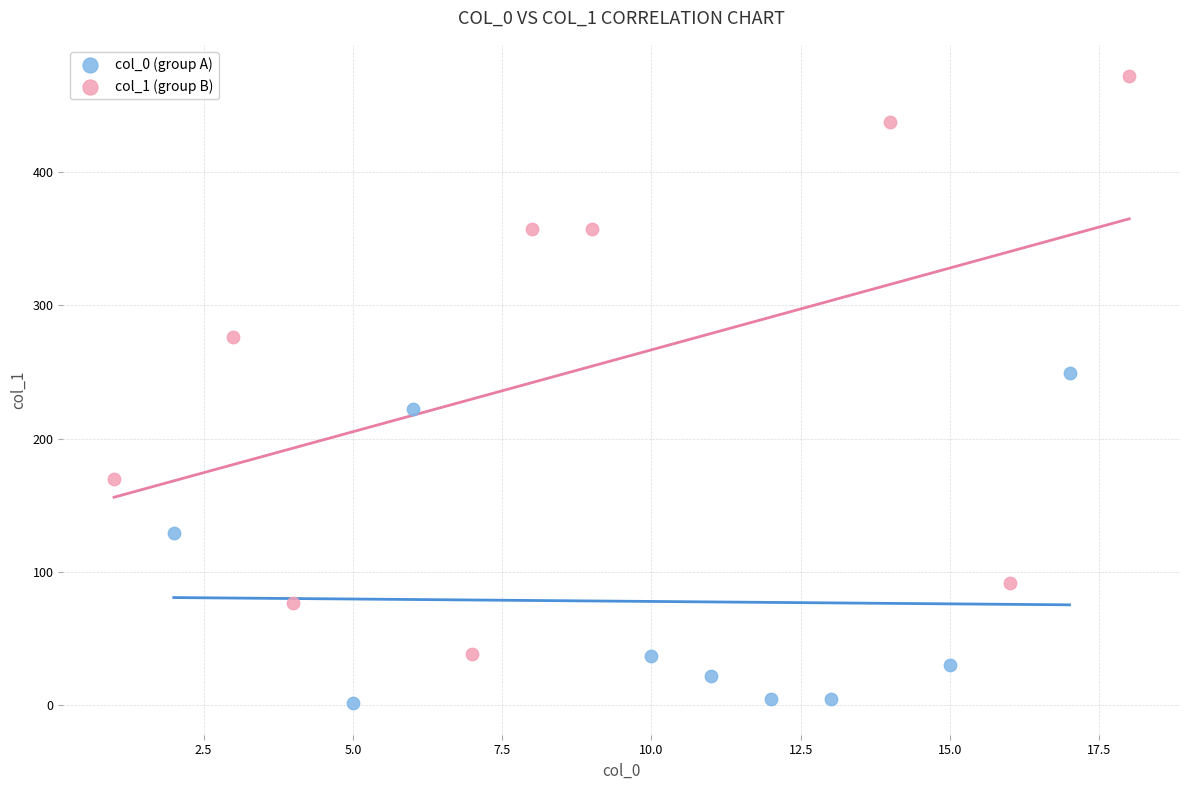

Which series contains the lowest Y value?

col_0 (group A)